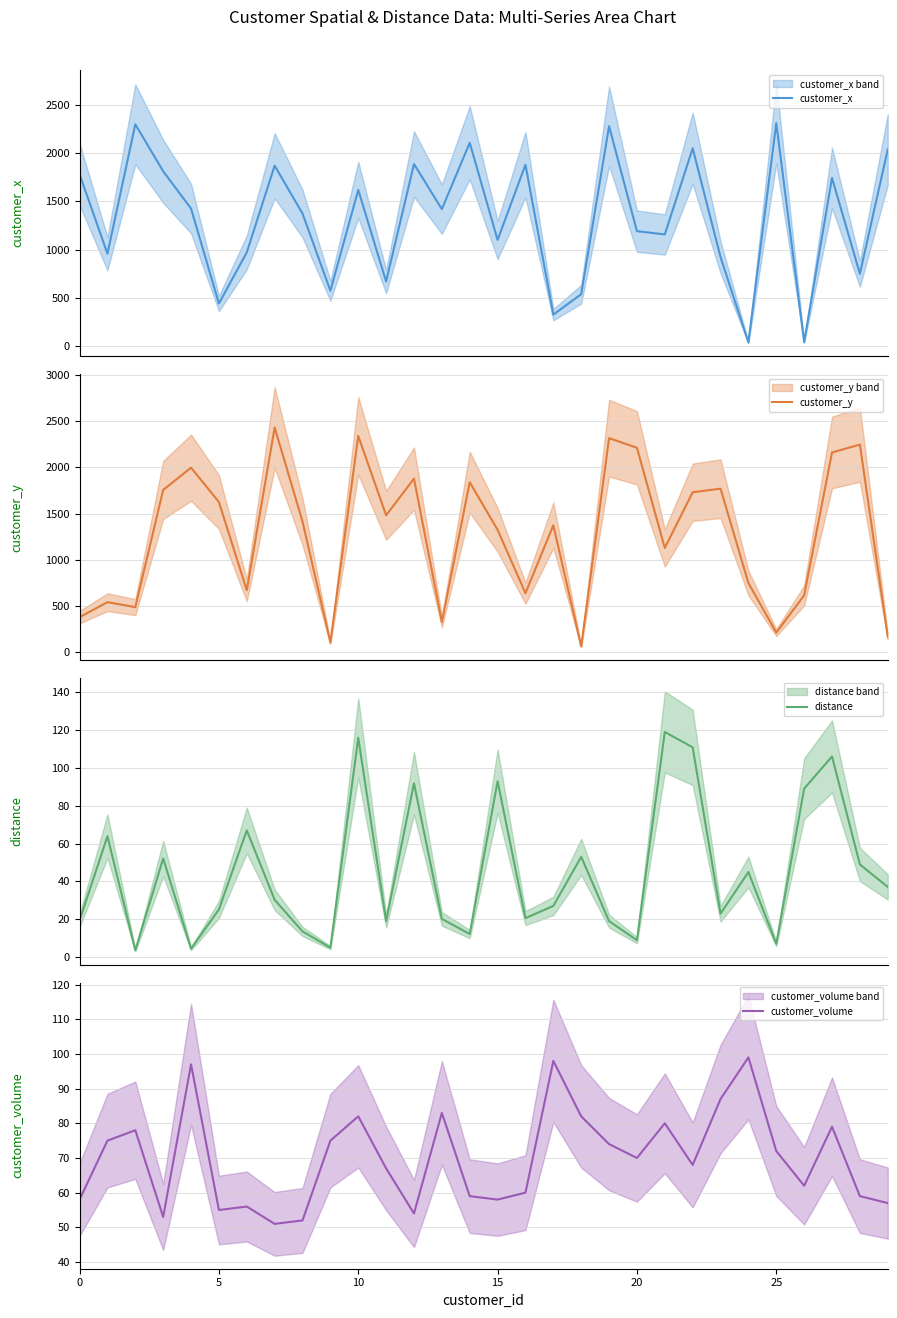

Where do customer_y and customer_volume first cross each other?

17 and 18